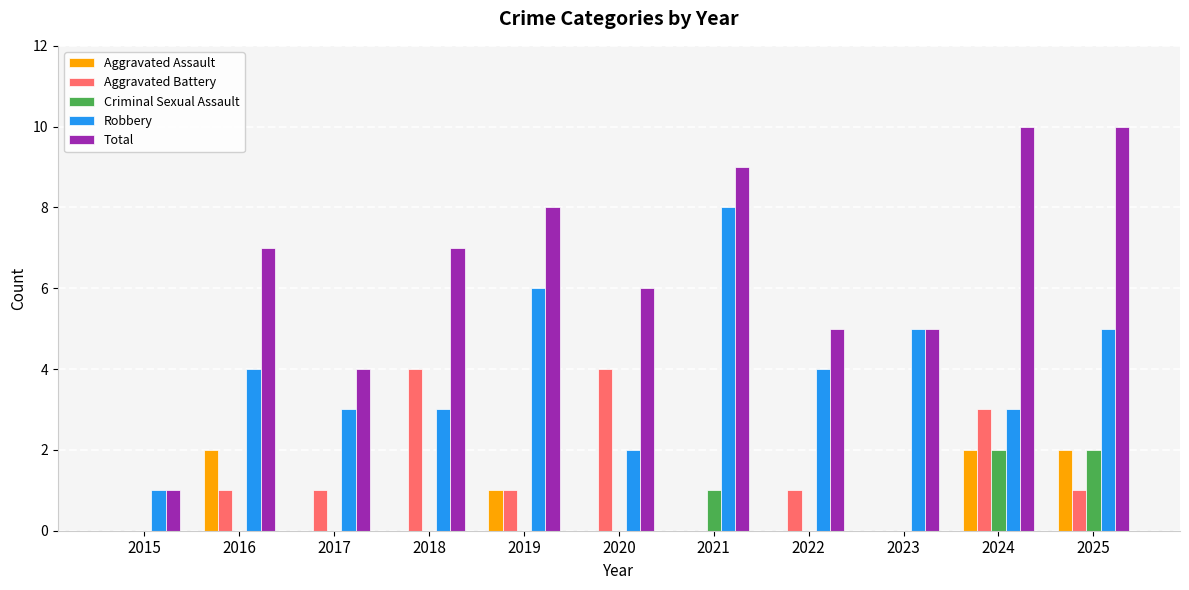

What are all the series names shown in the legend?

Aggravated Assault, Aggravated Battery, Criminal Sexual Assault, Robbery, Total